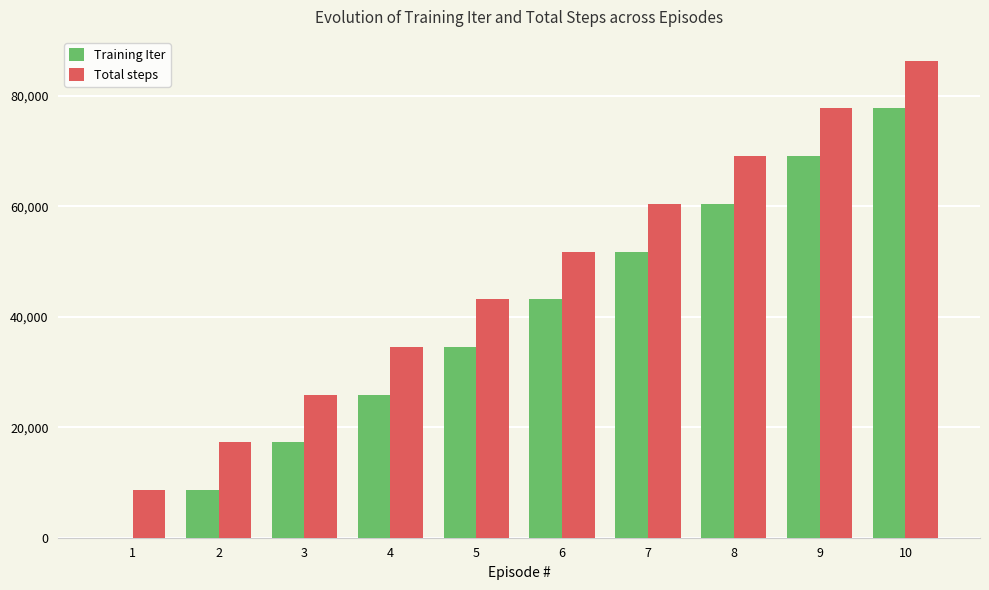

What is the sum of all Total steps values?

475145